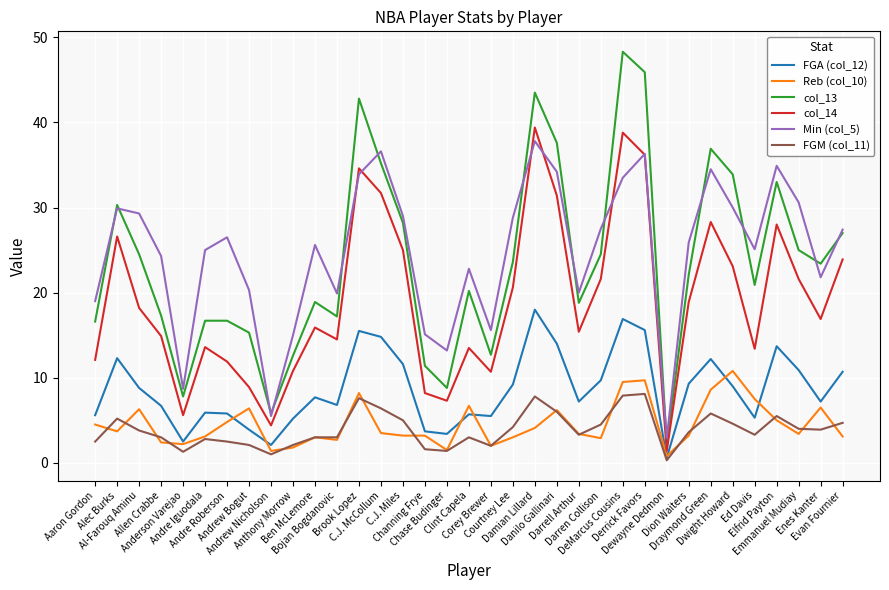

True or false: col_13 and FGA (col_12) cross at least once.

False